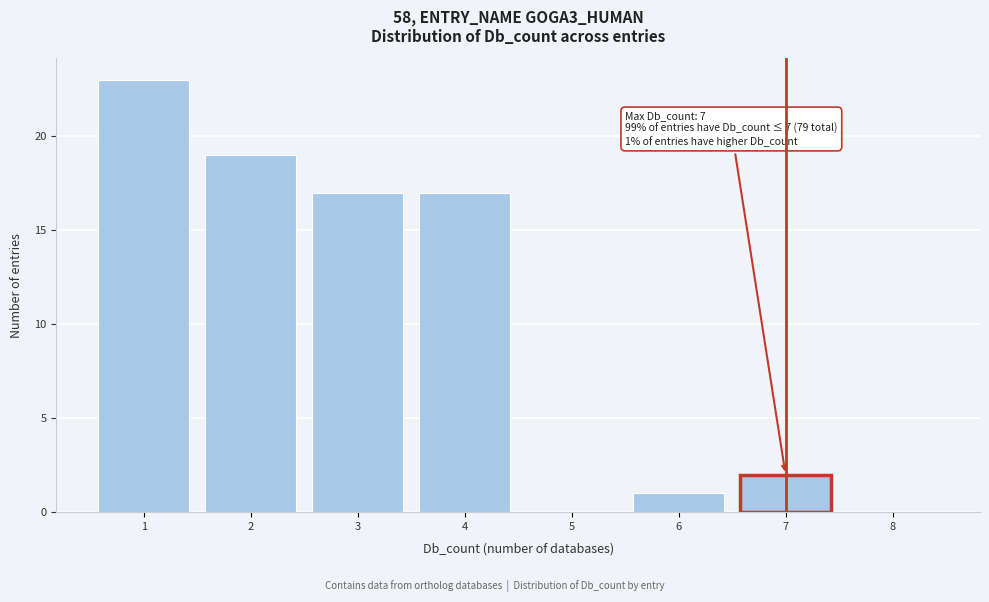

Which range on the x-axis has the tallest bar?

0.5 to 1.5